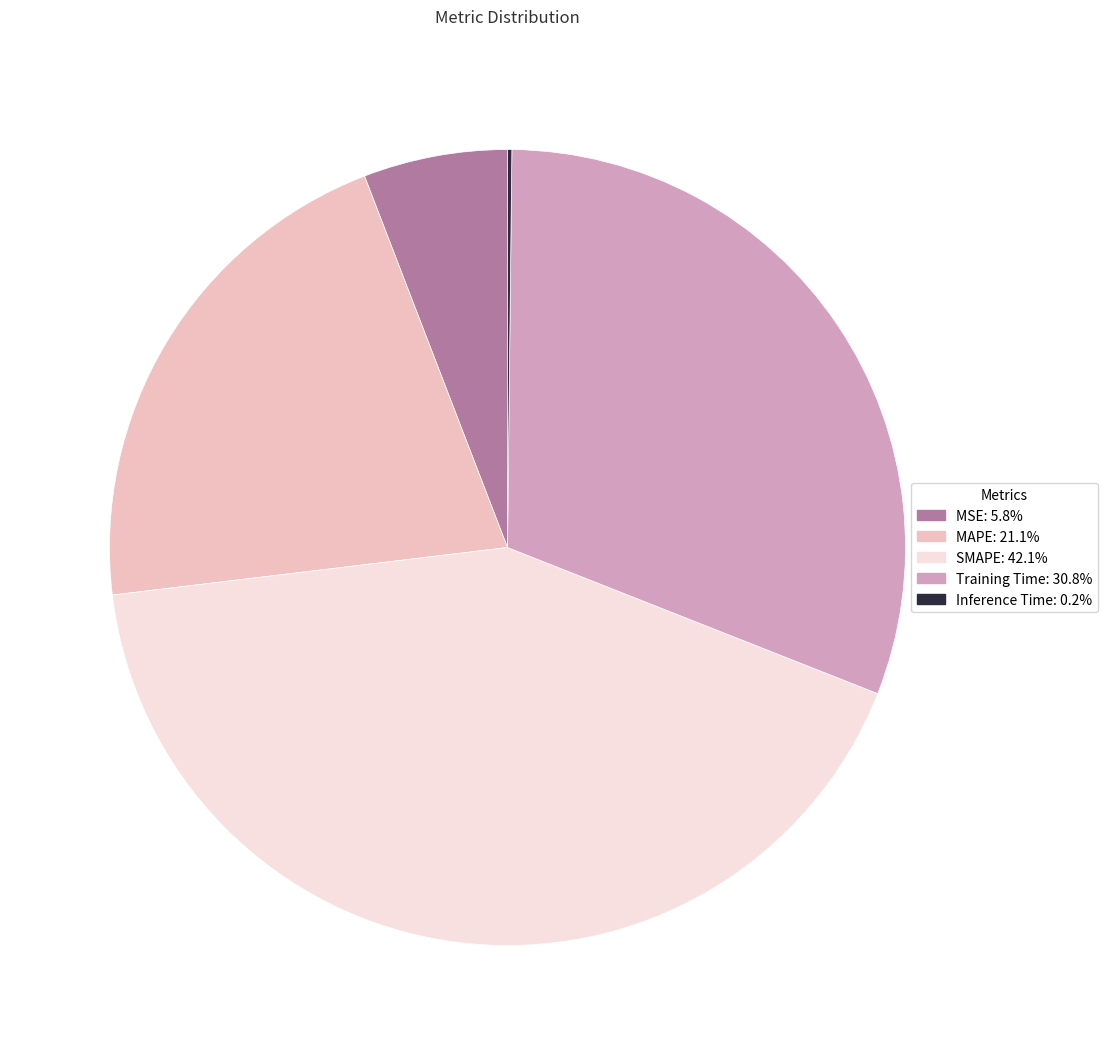

Which category has the biggest portion of the pie?

SMAPE